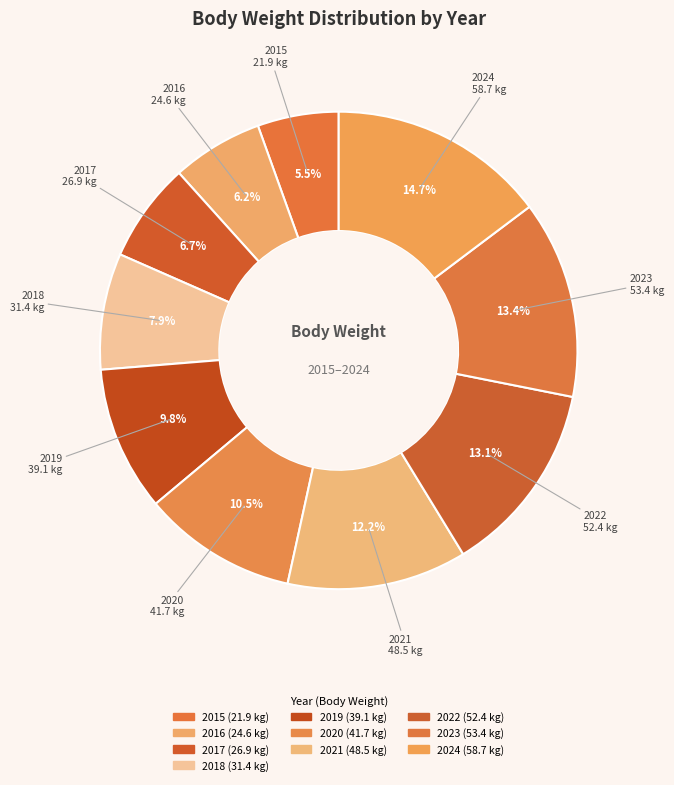

To the nearest percent, what is the combined percentage of 2017 and 2018?

15%